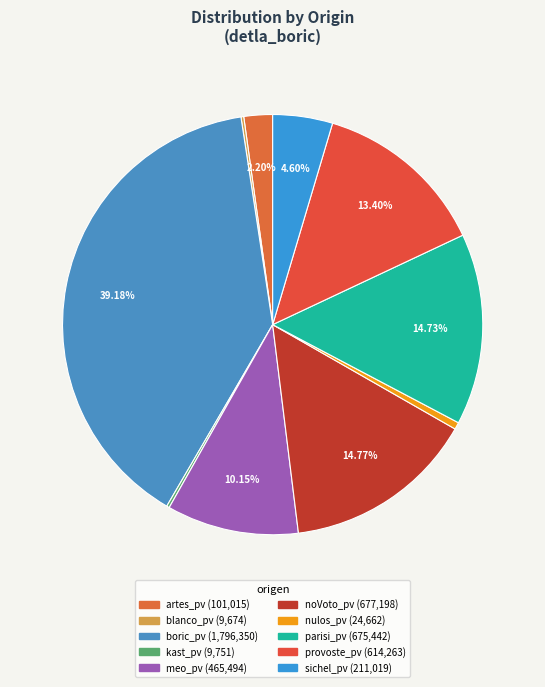

Is the sum of kast_pv and boric_pv greater than half?

No